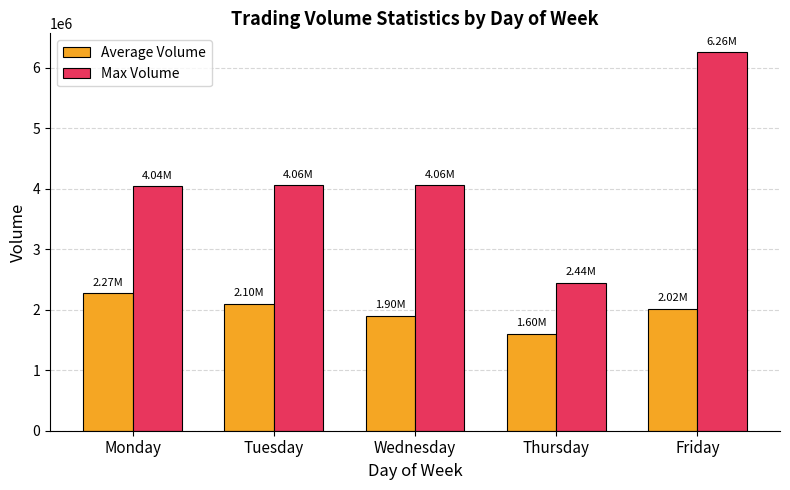

At which category is the sum across all series the highest?

Friday